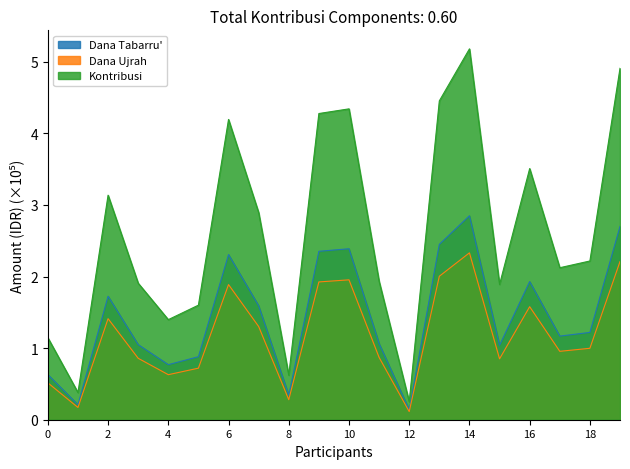

At which category is the sum across all series the highest?

14